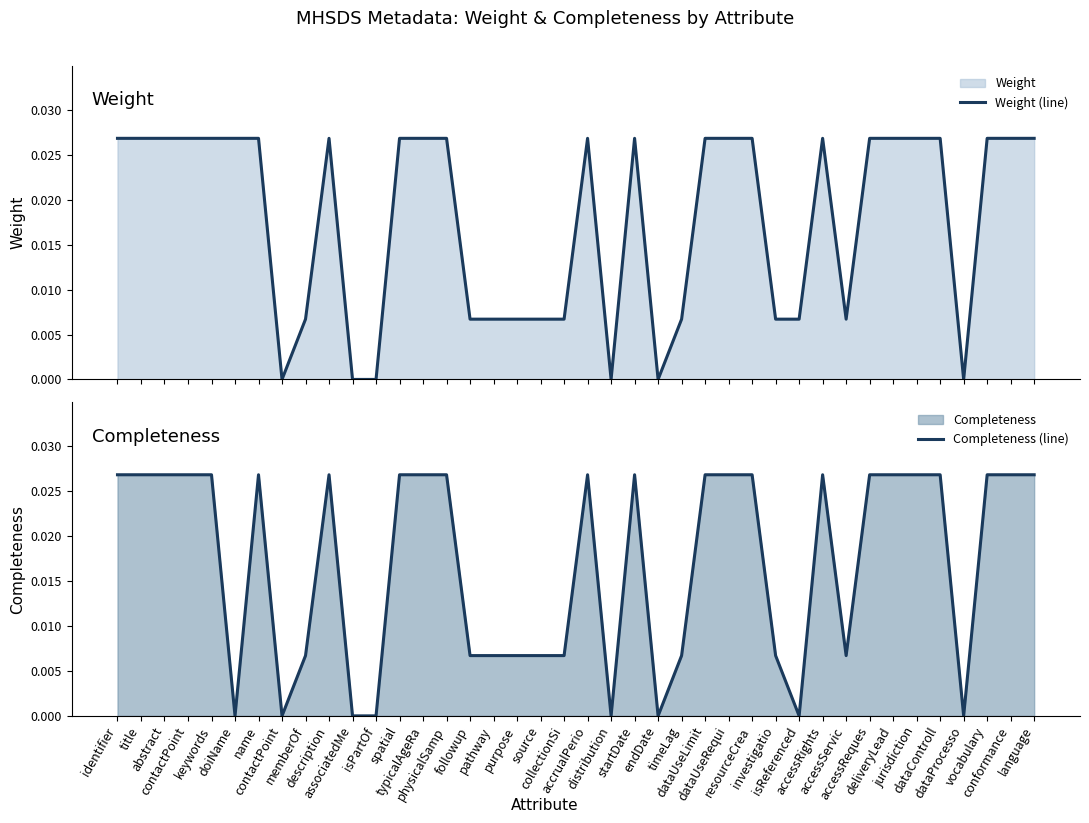

How many positive values does the Weight (line) series have?

34